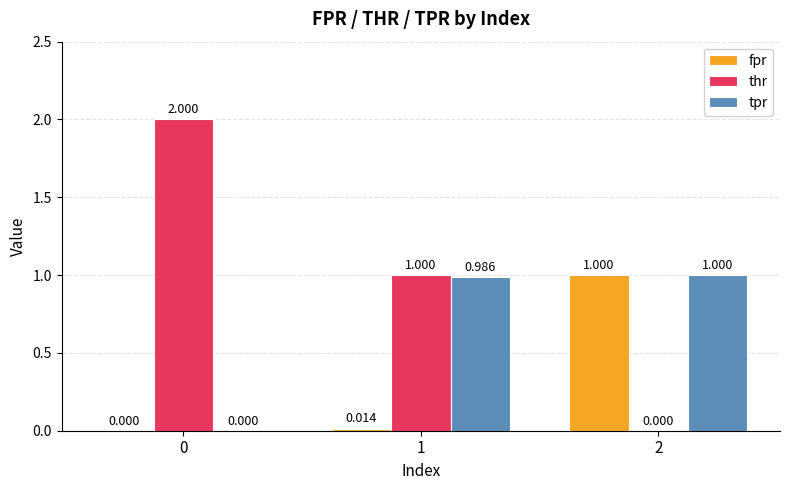

True or false: fpr has a value of -0.3 at 0.

False